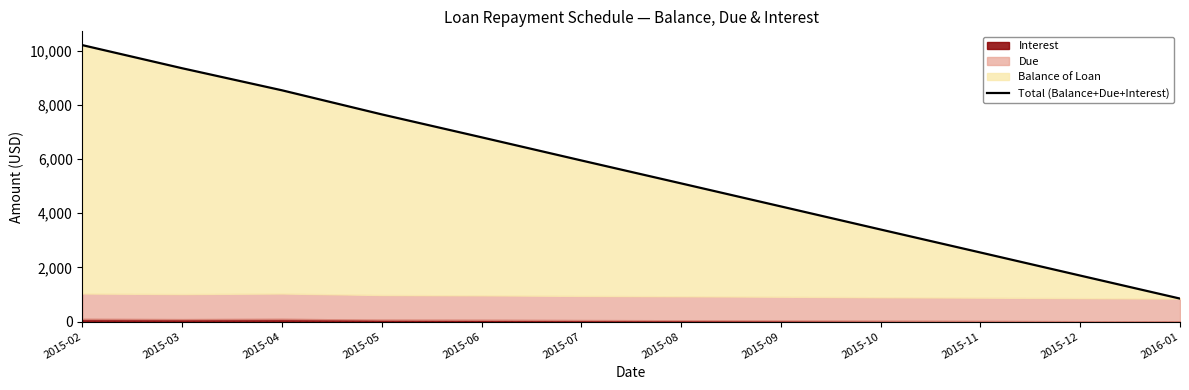

Does the chart display data point markers on the line(s)?

No